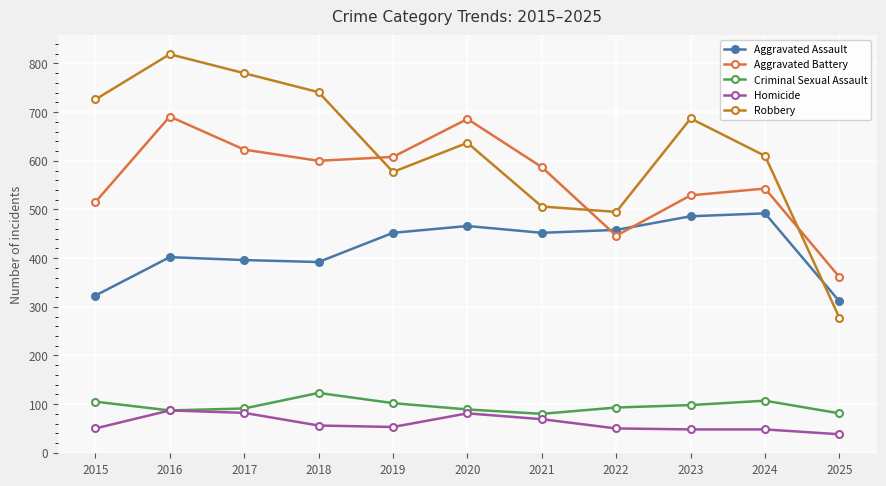

What is the minimum value shown in the chart?

38